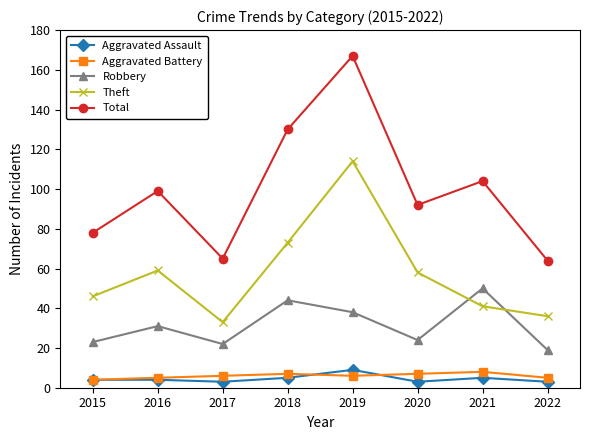

Reading left to right, what are all the values shown in this chart?

Aggravated Assault: 2015=4	2016=4	2017=3	2018=5	2019=9	2020=3	2021=5	2022=3
Aggravated Battery: 2015=4	2016=5	2017=6	2018=7	2019=6	2020=7	2021=8	2022=5
Robbery: 2015=23	2016=31	2017=22	2018=44	2019=38	2020=24	2021=50	2022=19
Theft: 2015=46	2016=59	2017=33	2018=73	2019=114	2020=58	2021=41	2022=36
Total: 2015=78	2016=99	2017=65	2018=130	2019=167	2020=92	2021=104	2022=64